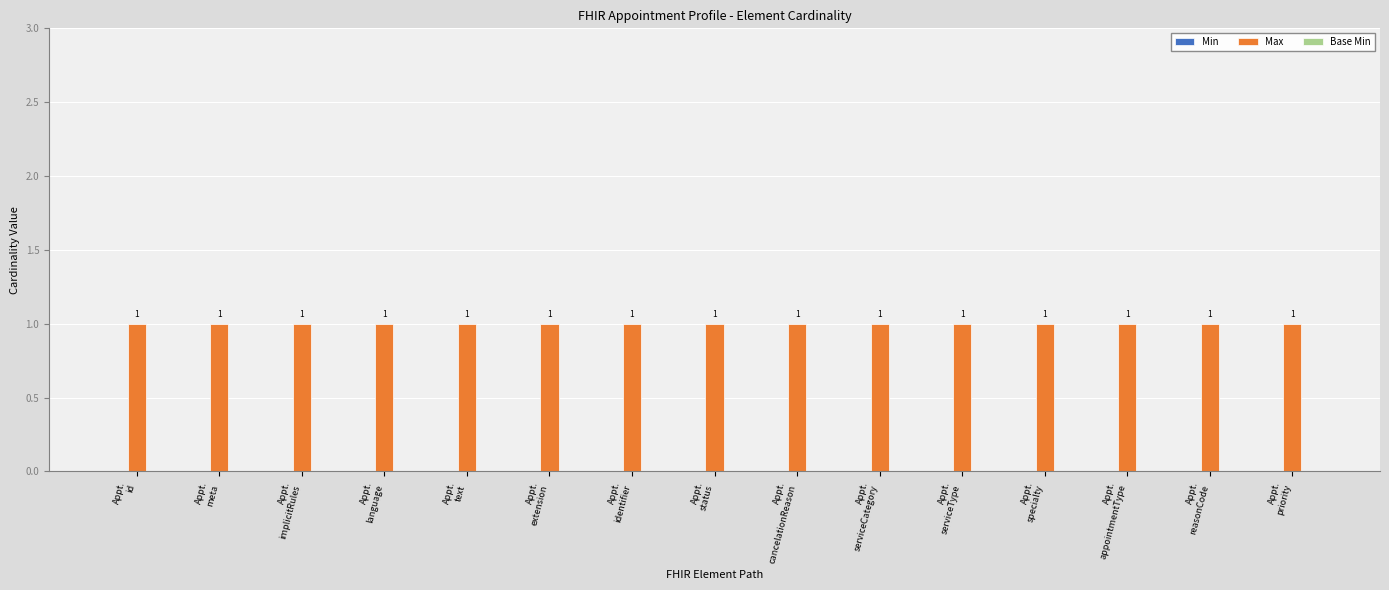

At which category does the chart reach its peak across all series?

Appt.
id